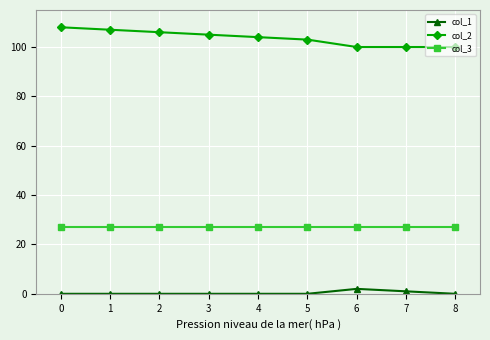

Which series has the widest spread of values?

col_2